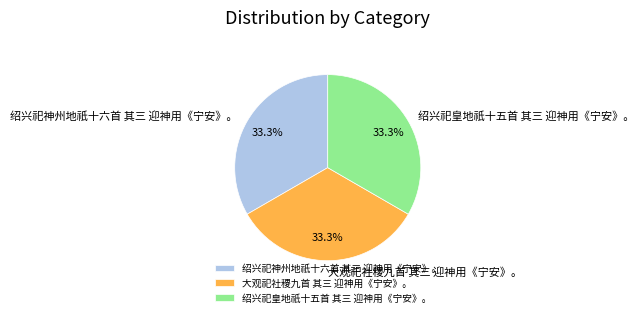

Does 绍兴祀皇地祇十五首 其三 迎神用《宁安》。 account for over 50% of the chart?

No